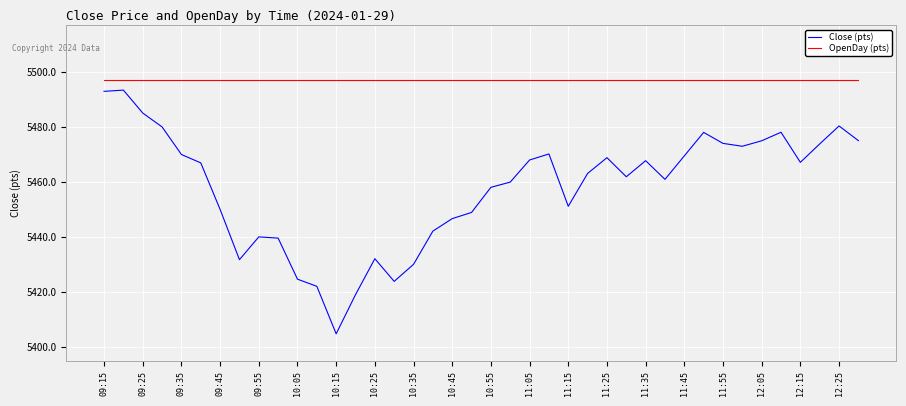

True or false: OpenDay (pts) and Close (pts) intersect in this chart.

False